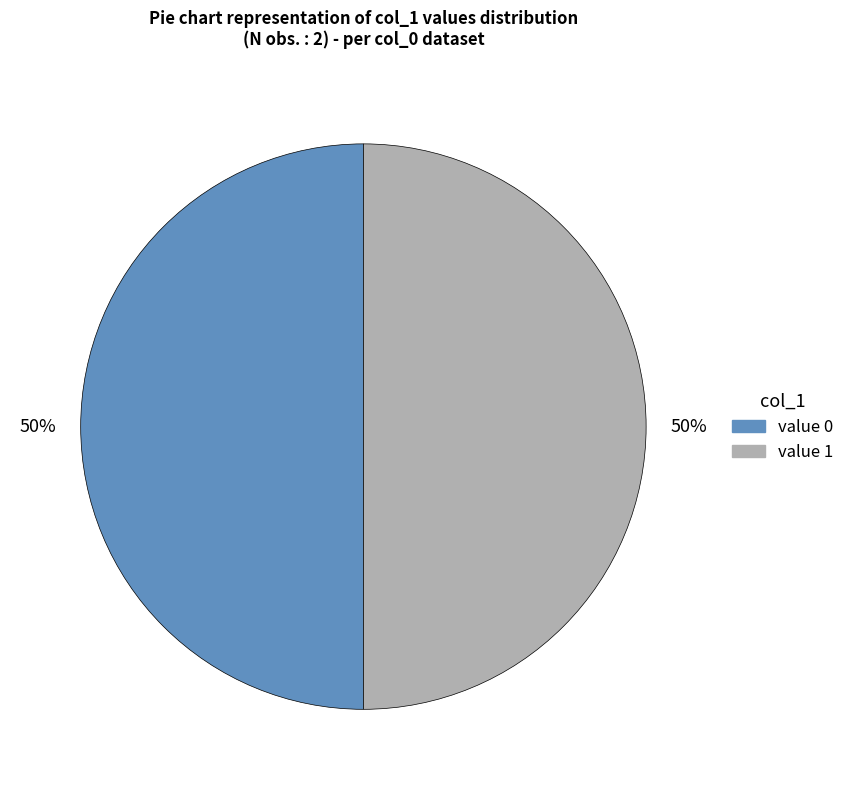

To the nearest percent, what is the average slice percentage?

50%